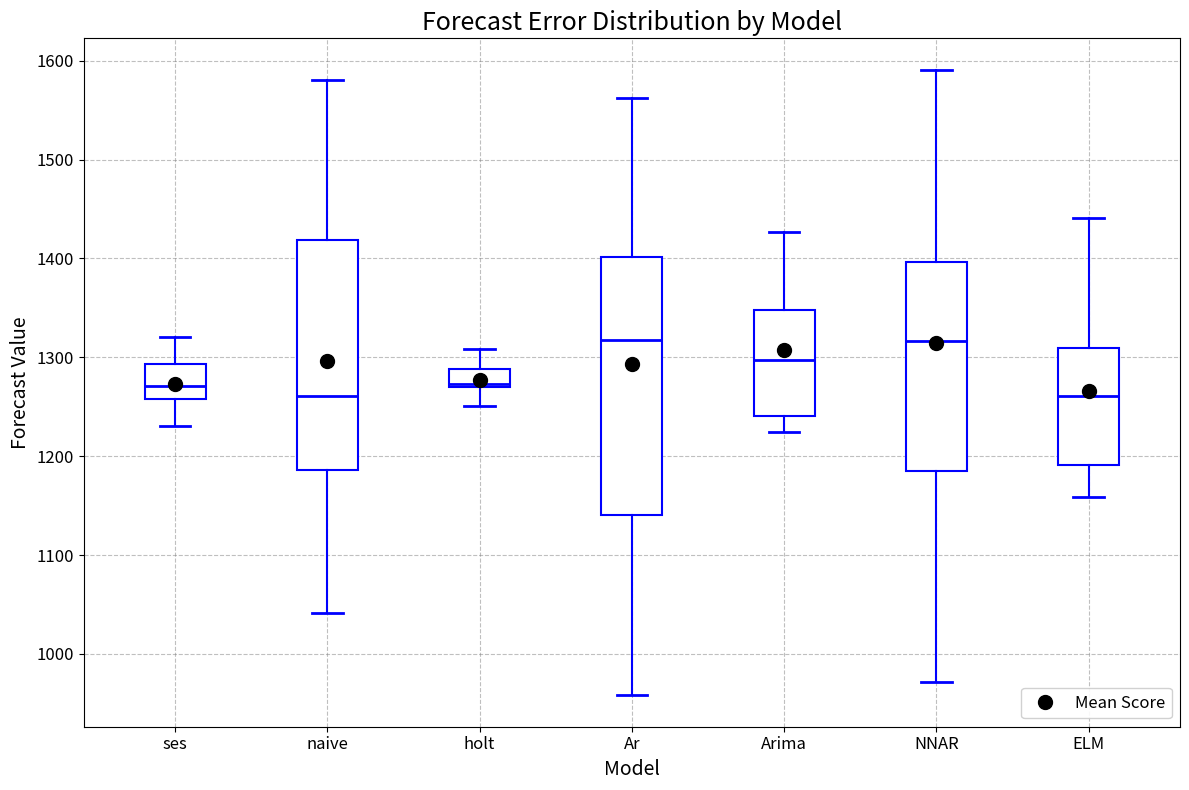

Where is the upper edge of the box for Arima on the y-axis? The values are not printed on the chart, so give them approximately, as read against the axis.

1350